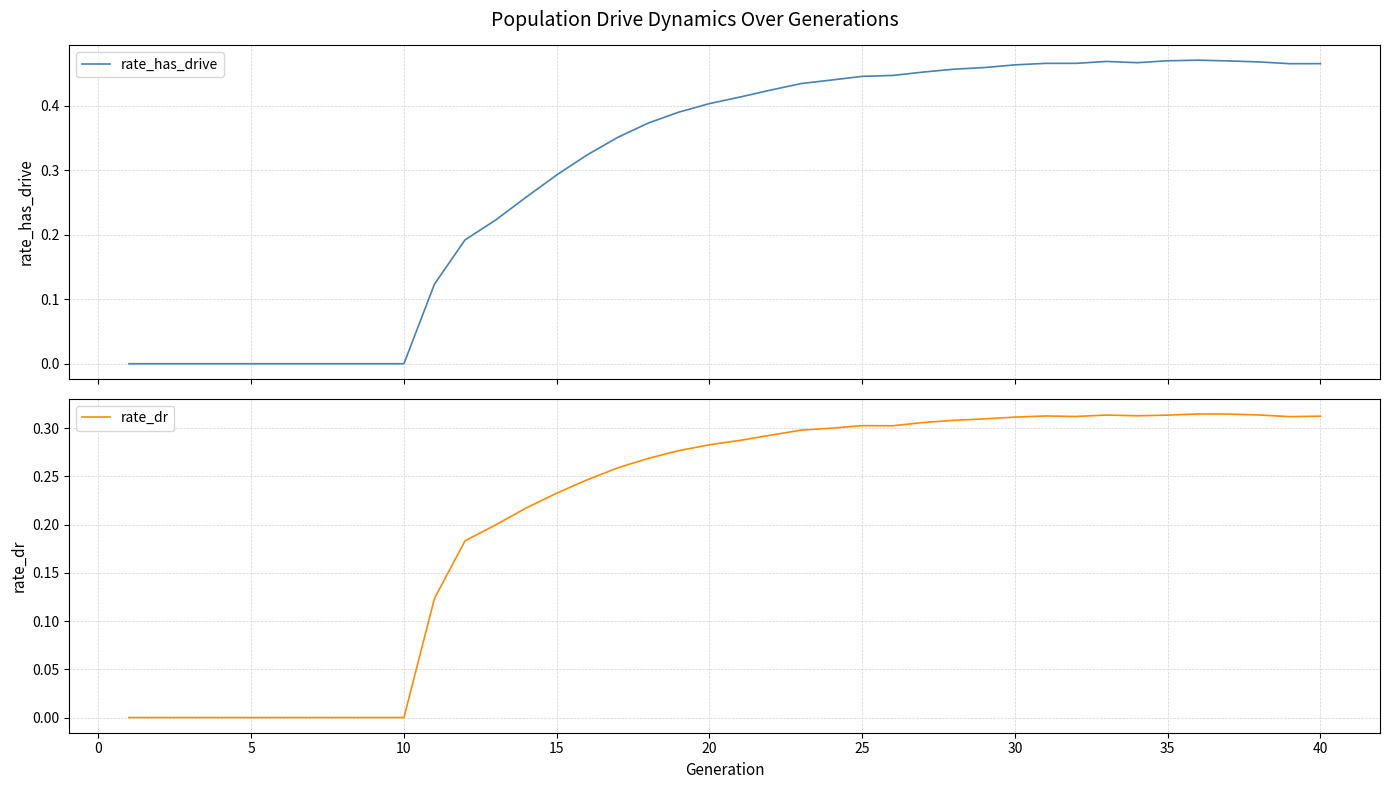

The rate_dr series shows 0.2 at 10. True or false?

False